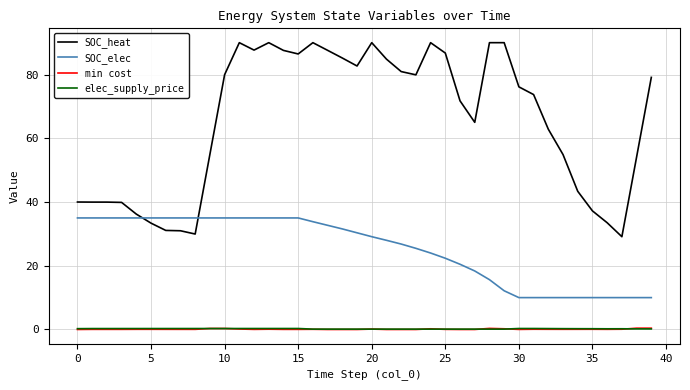

True or false: SOC_elec and min cost intersect in this chart.

False